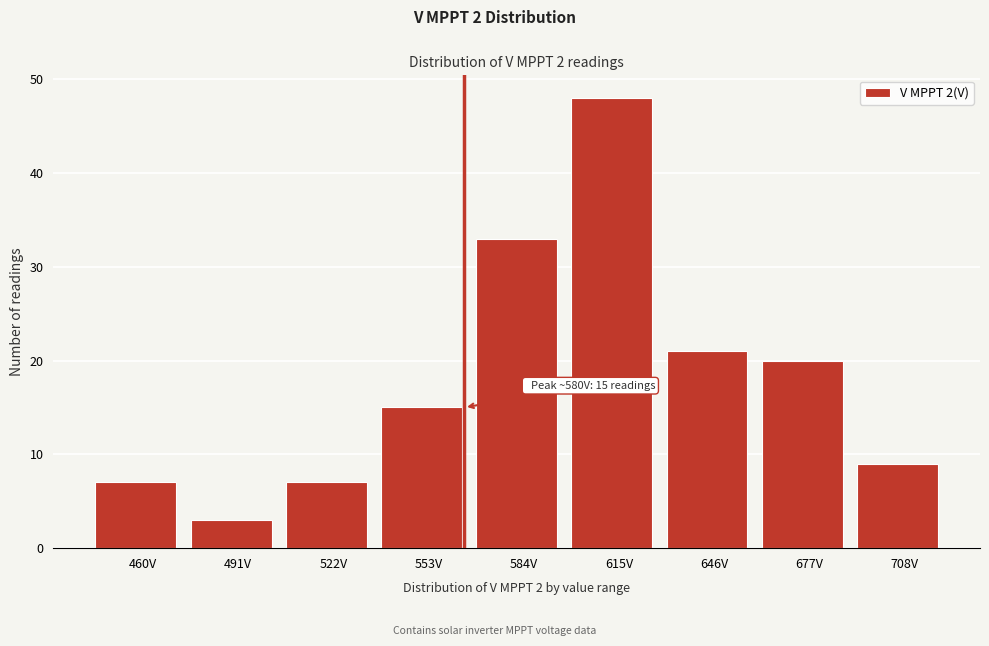

Reading left to right, extract all data points from this chart.

460V=7	491V=3	522V=7	553V=15	584V=33	615V=48	646V=21	677V=20	708V=9